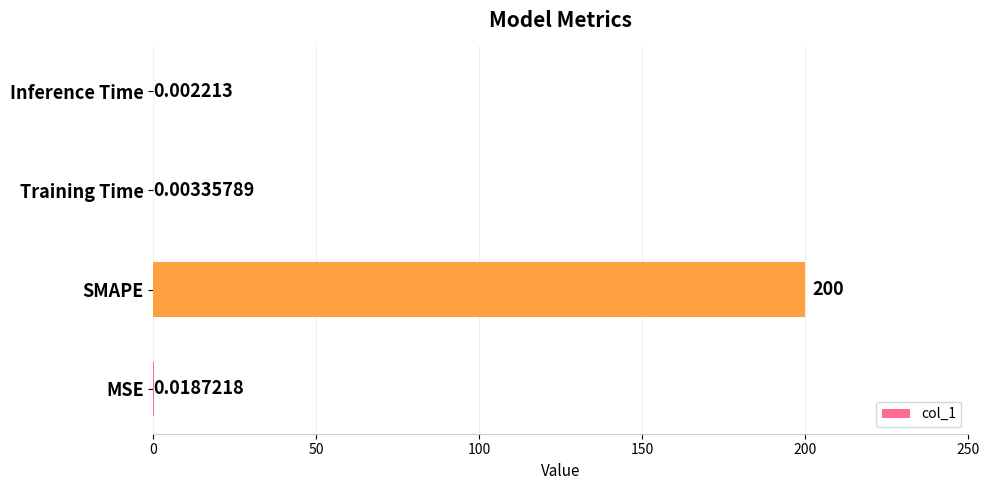

Does the chart contain stacked bars?

No